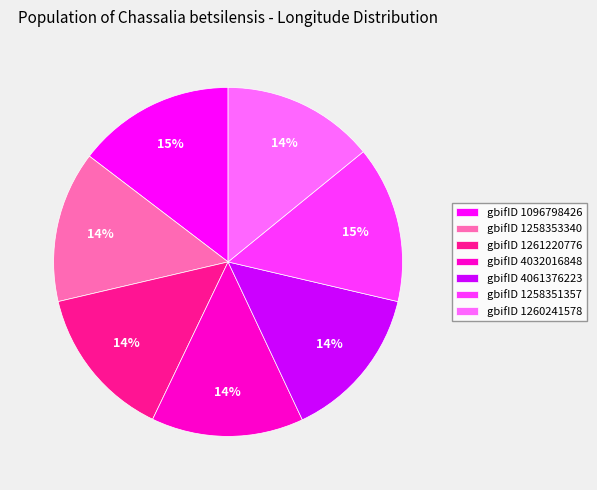

What is the ratio of the value at gbifID 4032016848 to the value at gbifID 1258353340?

1.0